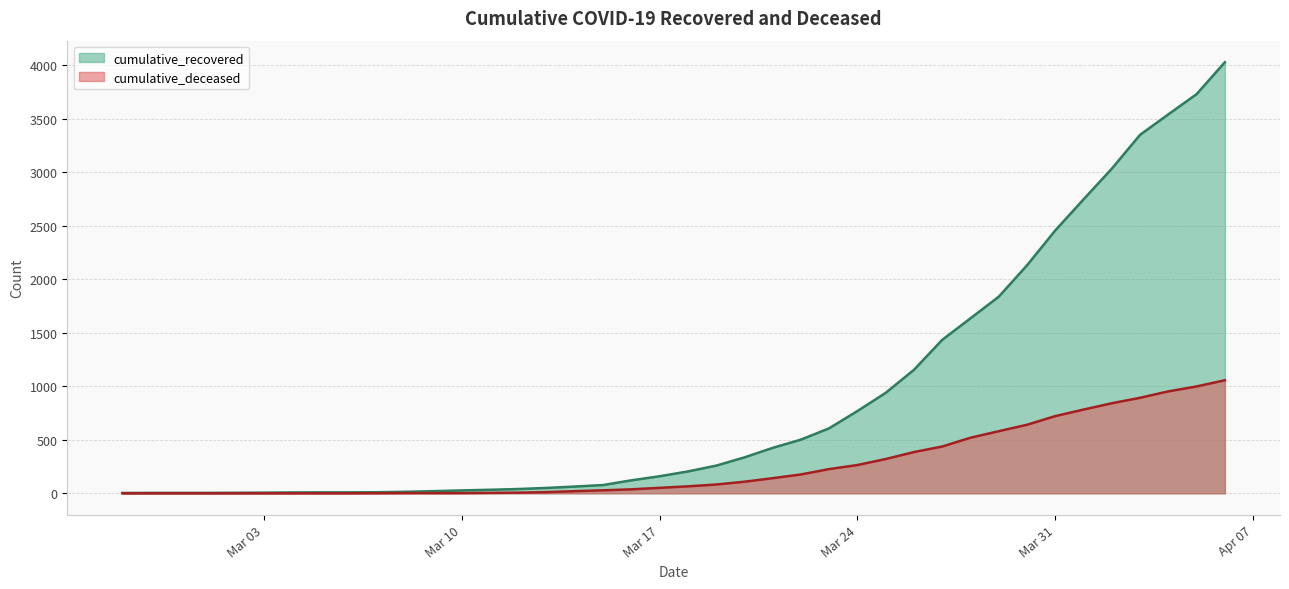

Which series has the largest range (max minus min)?

cumulative_recovered